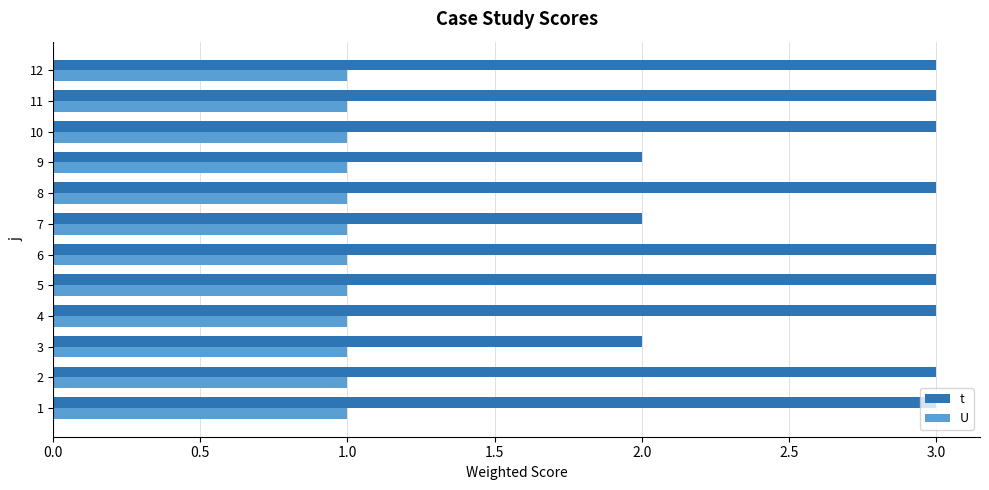

Between 1 and 7, which series saw the biggest shift?

t